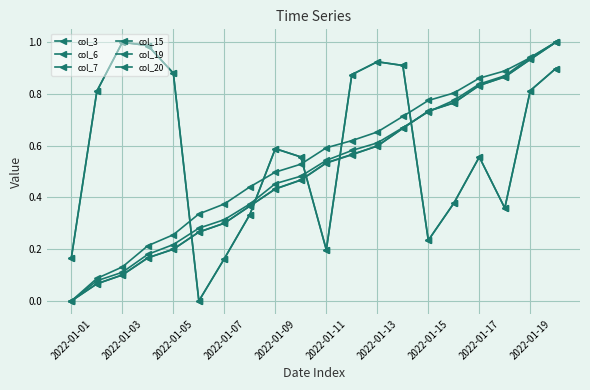

Is this an area chart (filled region under the line)?

No